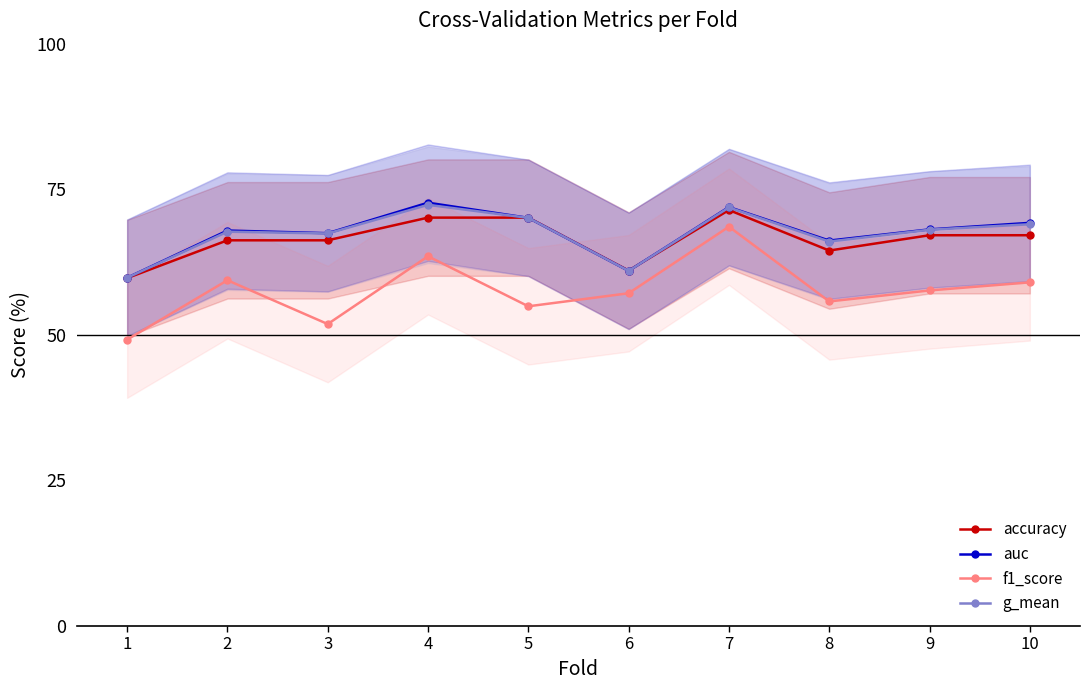

Which has a higher value, 9 or 10?

9